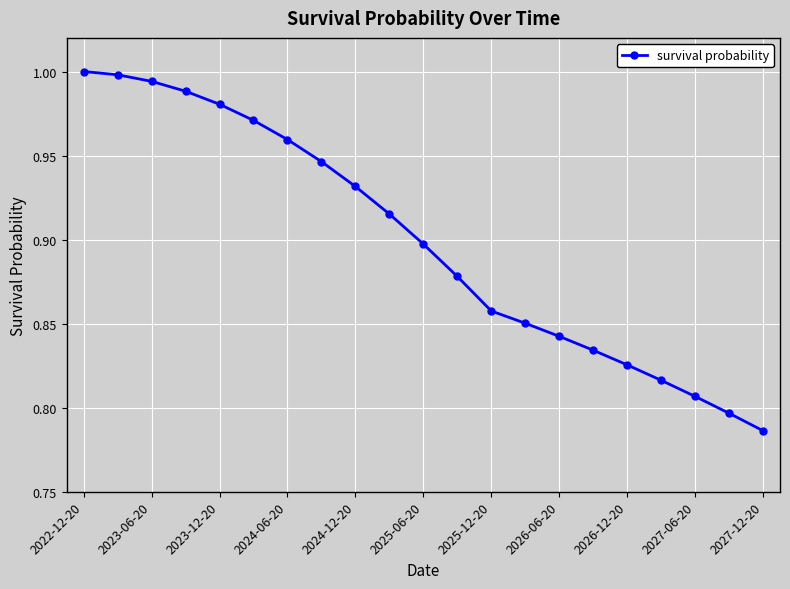

What is the sum of all values?

18.9